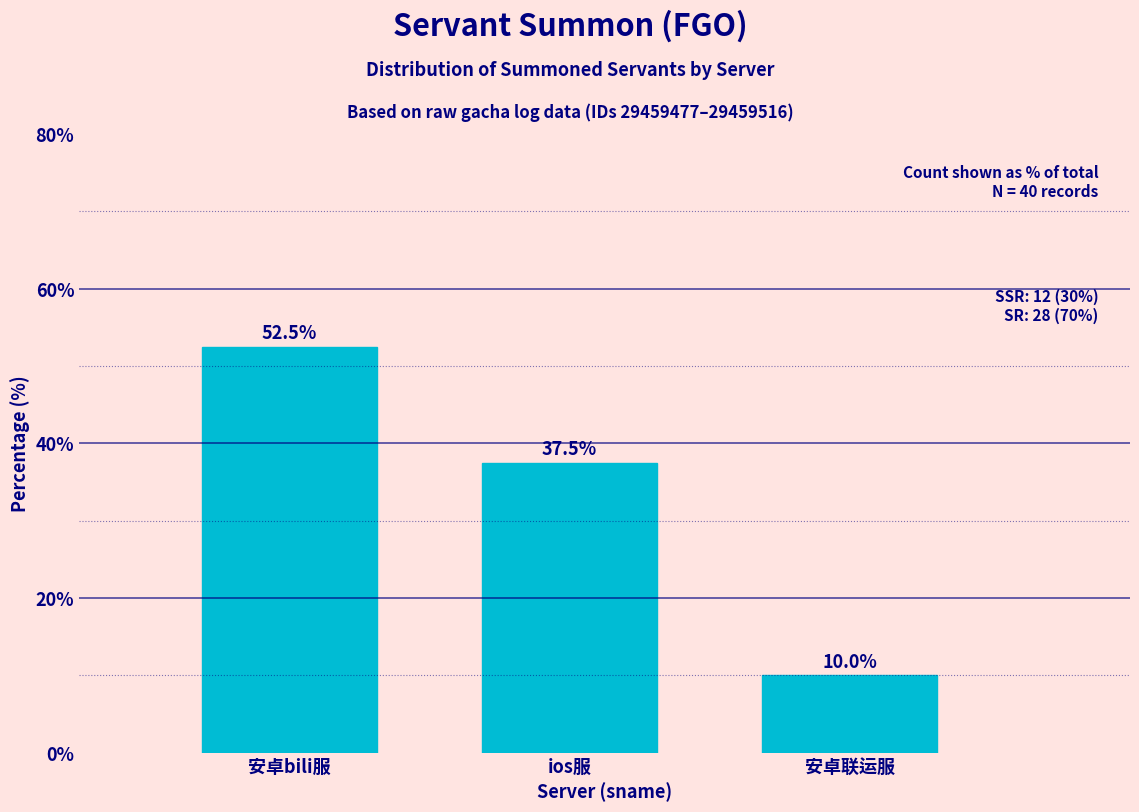

Reading left to right, extract all data points from this chart.

52.5	37.5	10.0